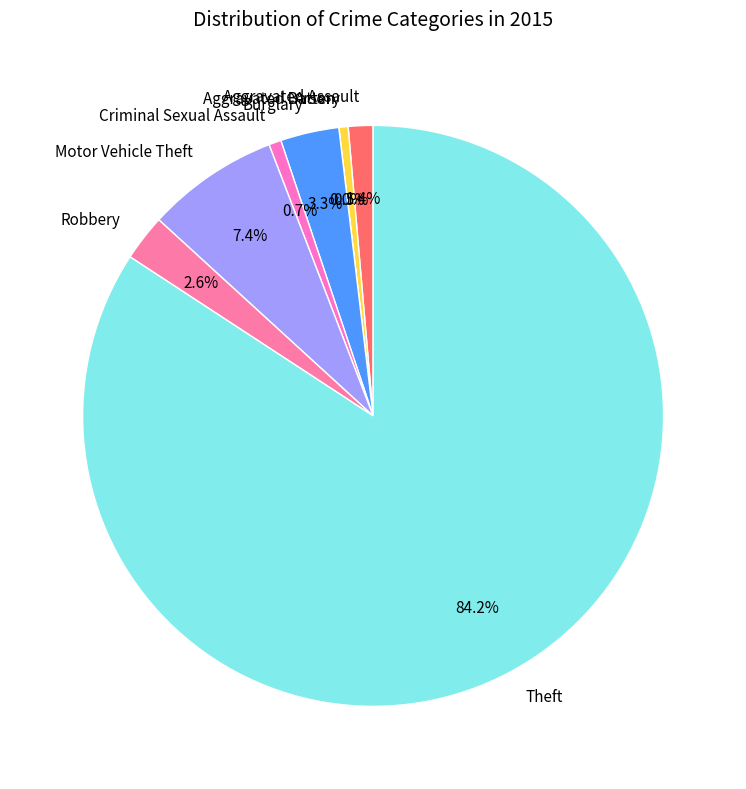

Rank the categories by value from highest to lowest.

Theft, Motor Vehicle Theft, Burglary, Robbery, Aggravated Assault, Criminal Sexual Assault, Aggravated Battery, Arson